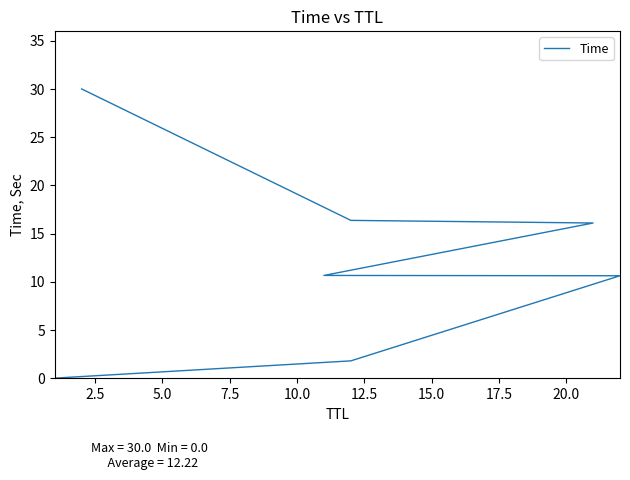

What is the maximum value shown in the chart?

30.0